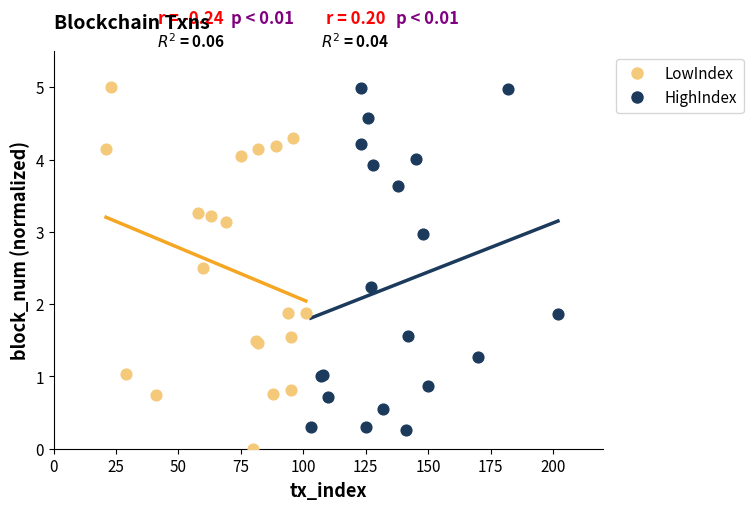

Which series reaches the minimum Y coordinate?

LowIndex